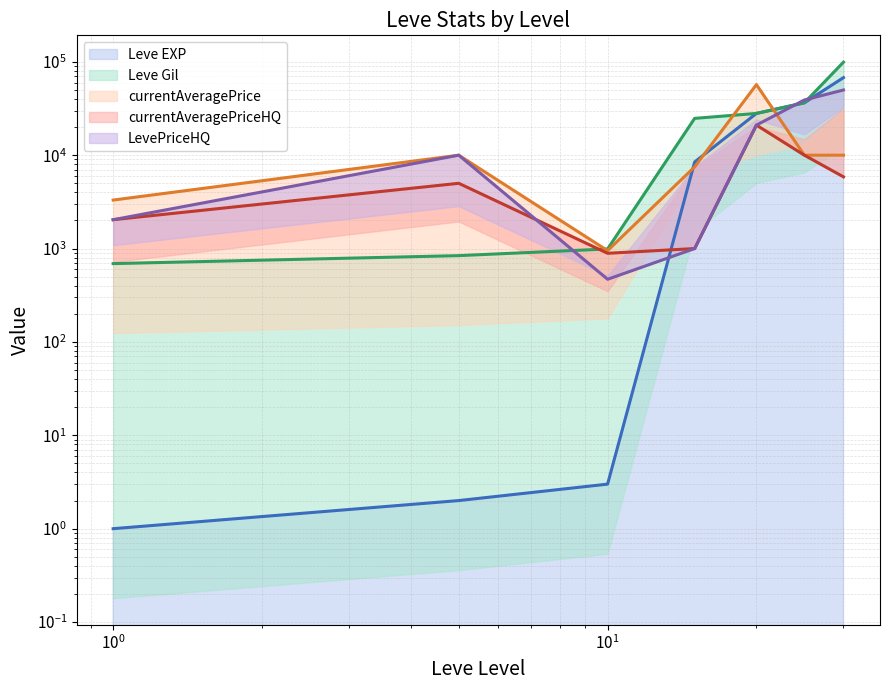

Which series has the largest total across all categories?

Leve Gil